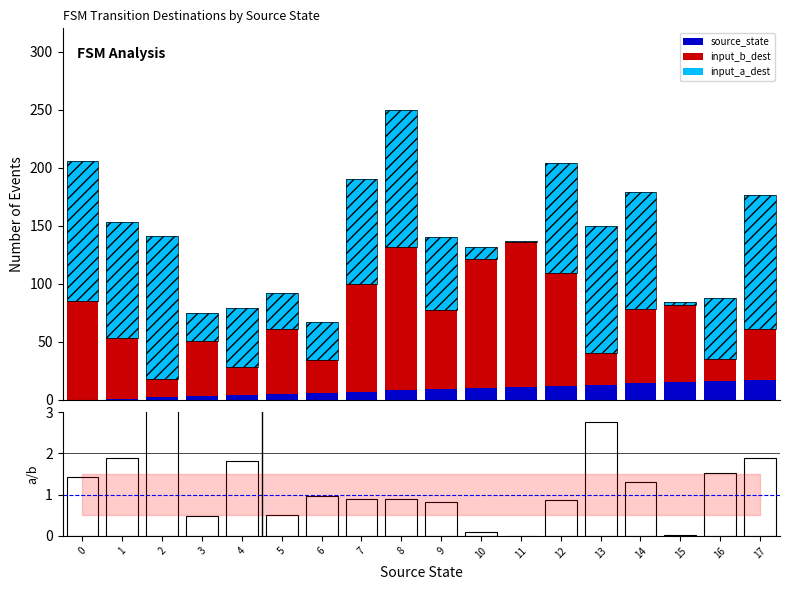

Reading left to right, list all the values displayed in this chart.

source_state: 0.0	1.0	2.0	3.0	4.0	5.0	6.0	7.0	8.0	9.0	10.0	11.0	12.0	13.0	14.0	15.0	16.0	17.0
input_b_dest: 85.0	52.0	16.0	48.0	24.0	56.0	28.0	93.0	124.0	68.0	111.0	125.0	97.0	27.0	64.0	67.0	19.0	44.0
input_a_dest: 121.0	100.0	123.0	24.0	51.0	31.0	33.0	90.0	118.0	63.0	11.0	1.0	95.0	110.0	101.0	2.0	53.0	115.0
ratio: 1.4	1.9	6.8	0.5	1.8	0.5	1.0	0.9	0.9	0.8	0.1	0.0	0.9	2.7	1.3	0.0	1.5	1.9